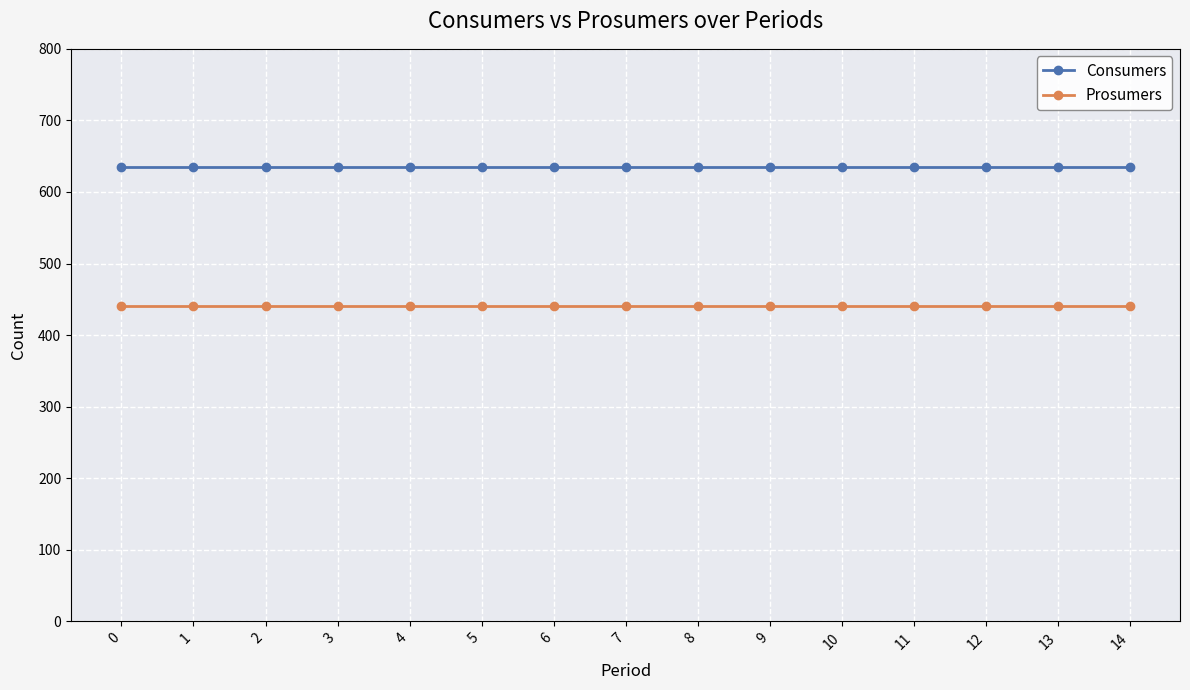

How many lines are shown in the chart?

2